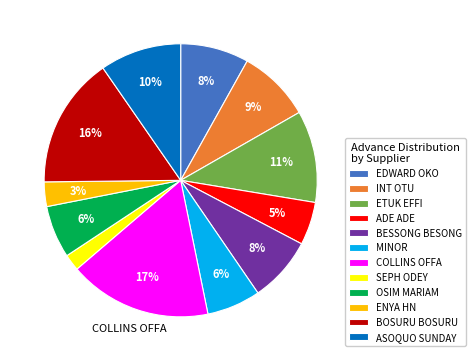

Which has a higher value, ADE ADE or ETUK EFFI?

ETUK EFFI